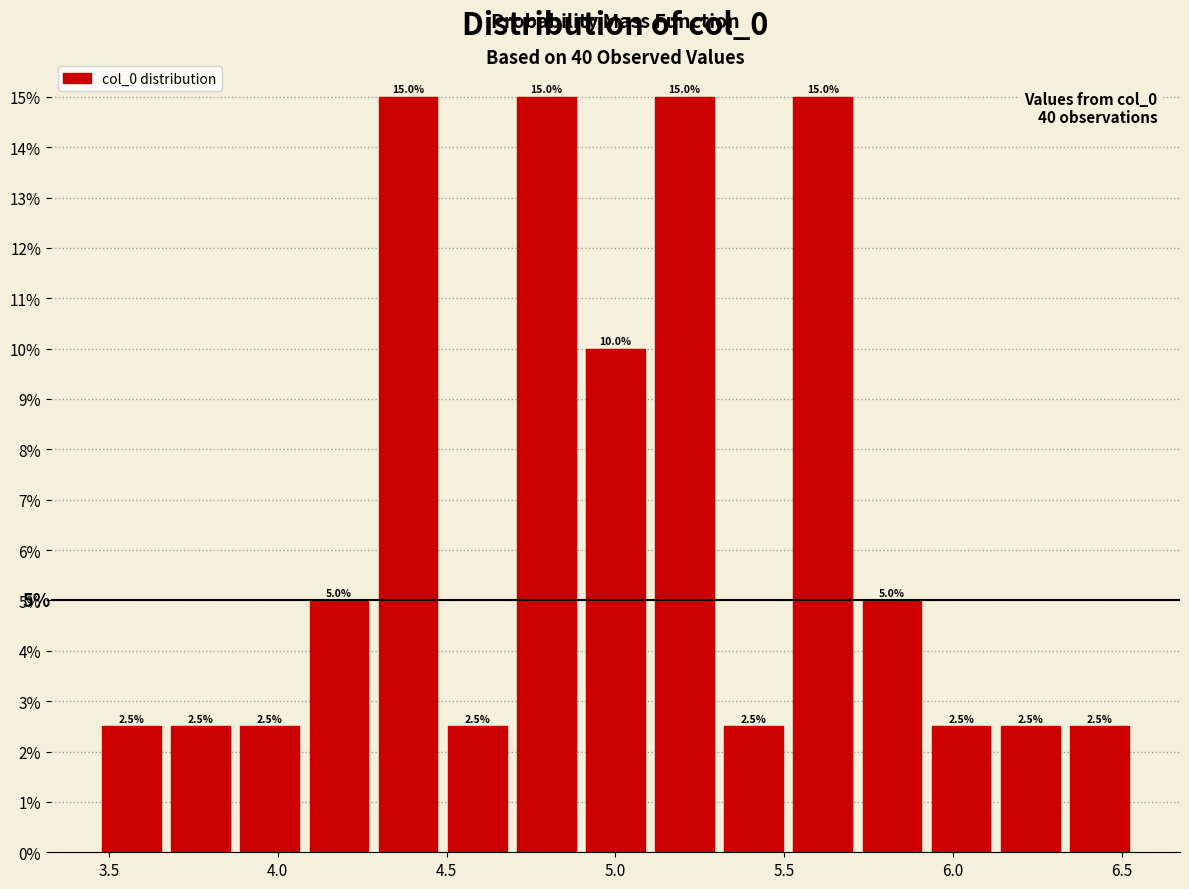

What is the height of the bar covering 4.30 to 4.50 on the x-axis? The bar edges are not printed on the chart, so give them approximately, as read against the axis.

15.0